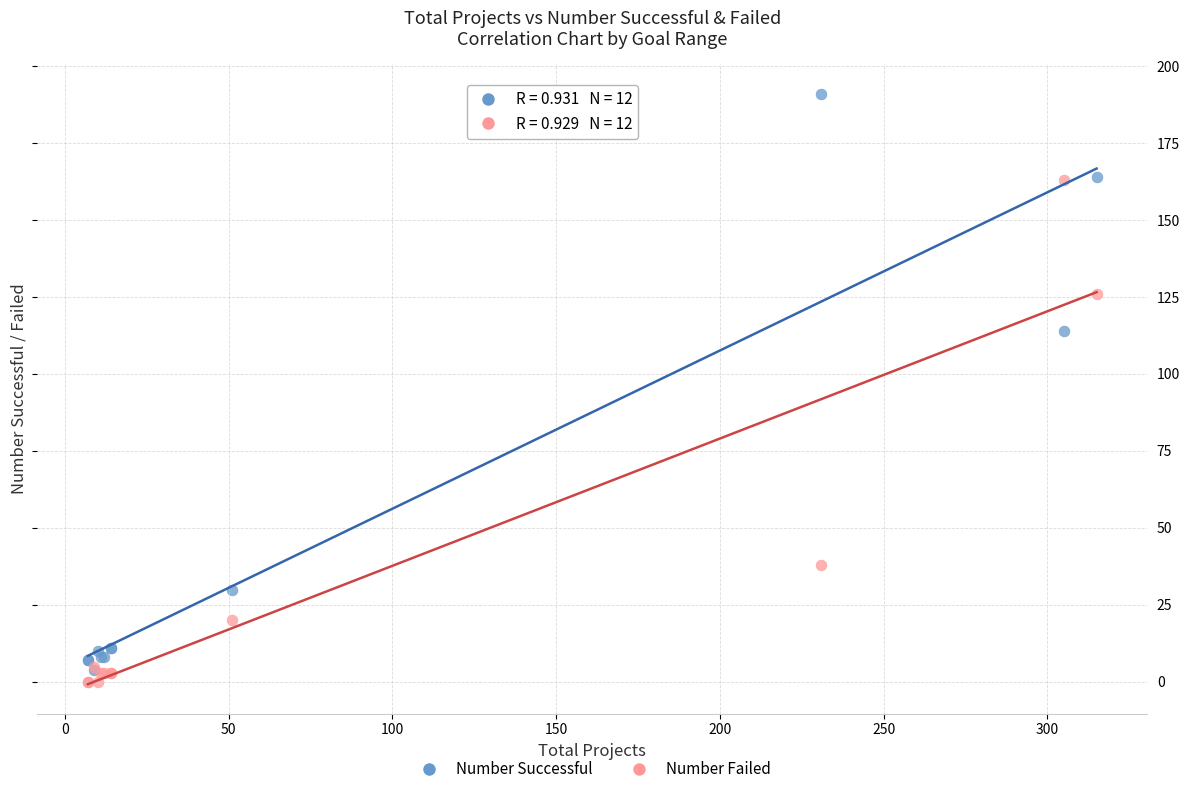

Which series reaches the maximum Y coordinate?

Number Successful